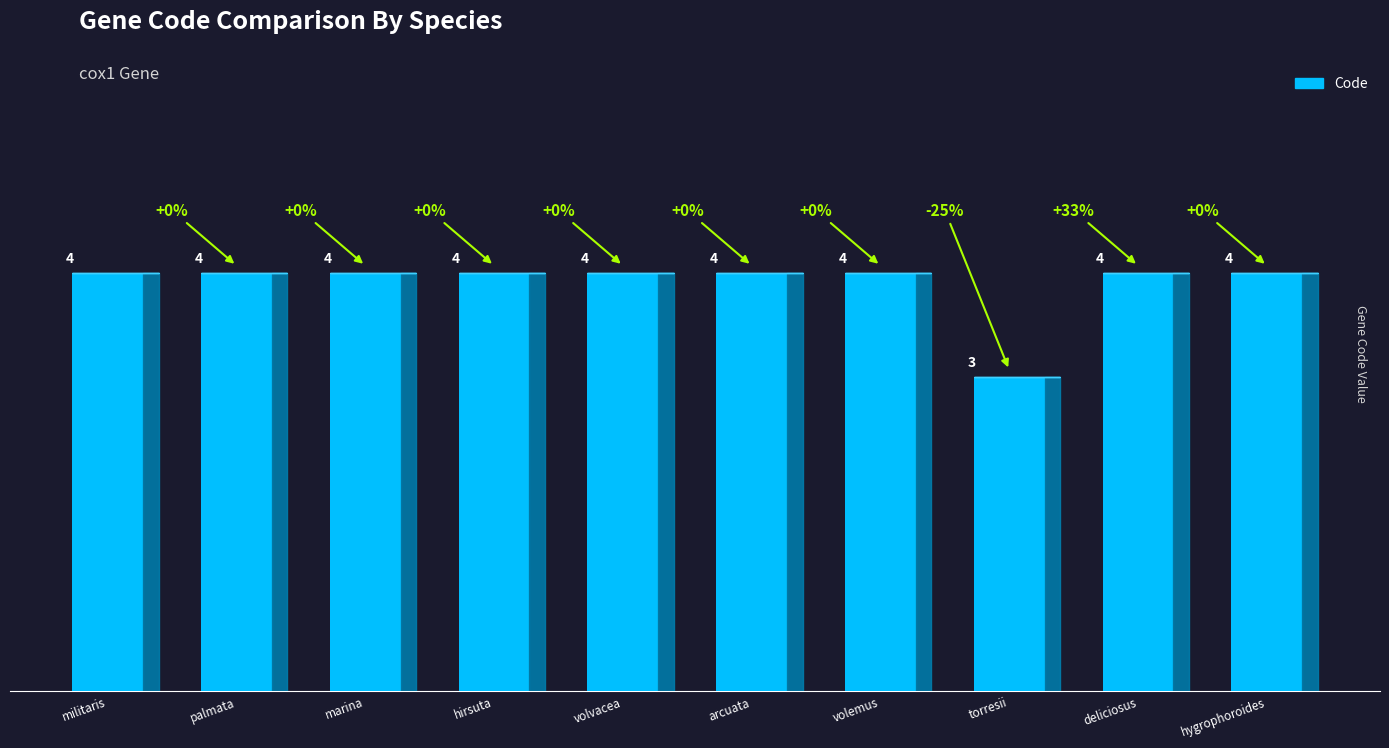

The chart shows a value of 6 at hirsuta. True or false?

False